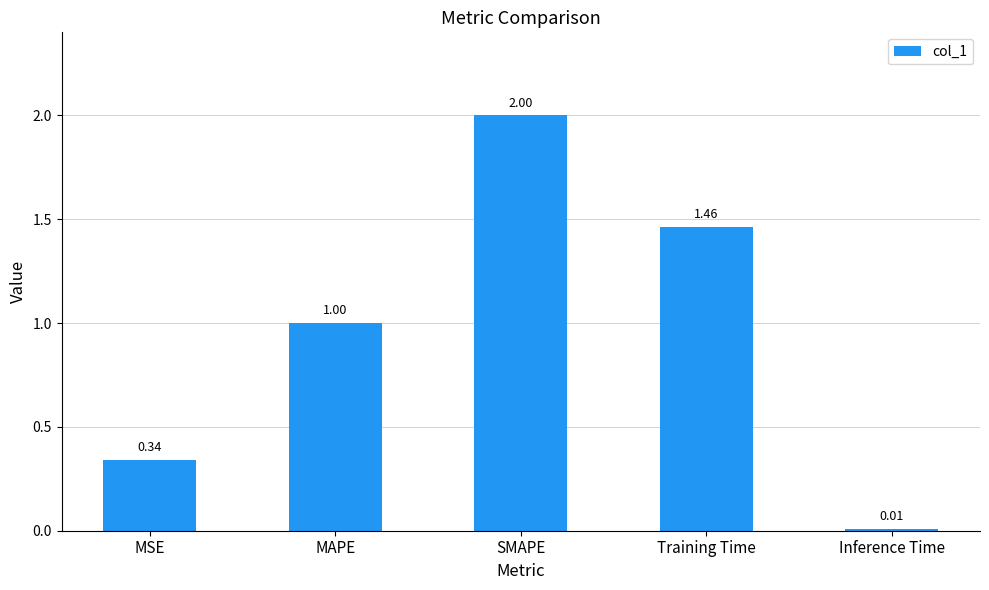

What is the label of the 1st bar from the right?

Inference Time